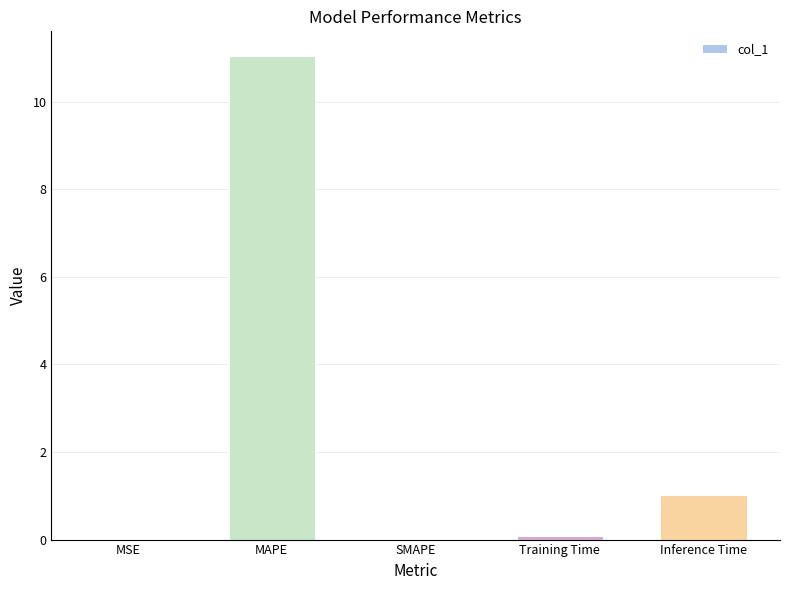

Are the bars grouped side by side (vs. stacked)?

No